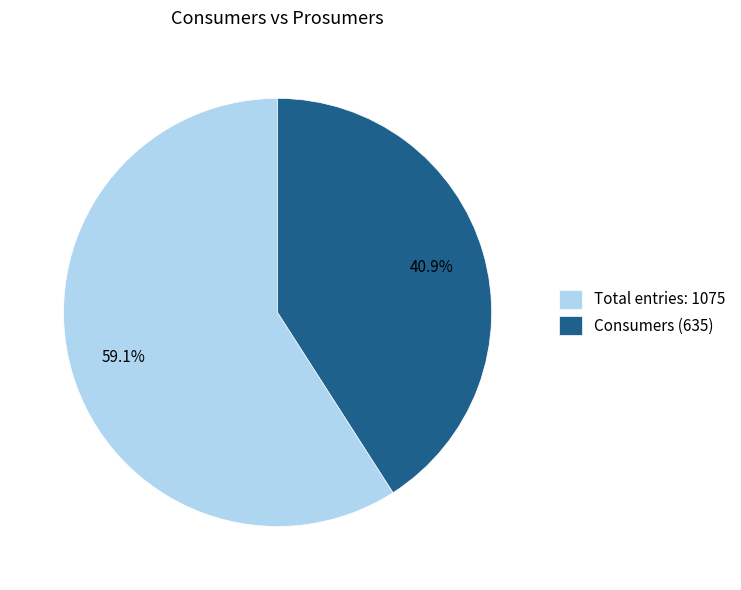

What is the smallest slice in the pie chart?

Consumers (635)